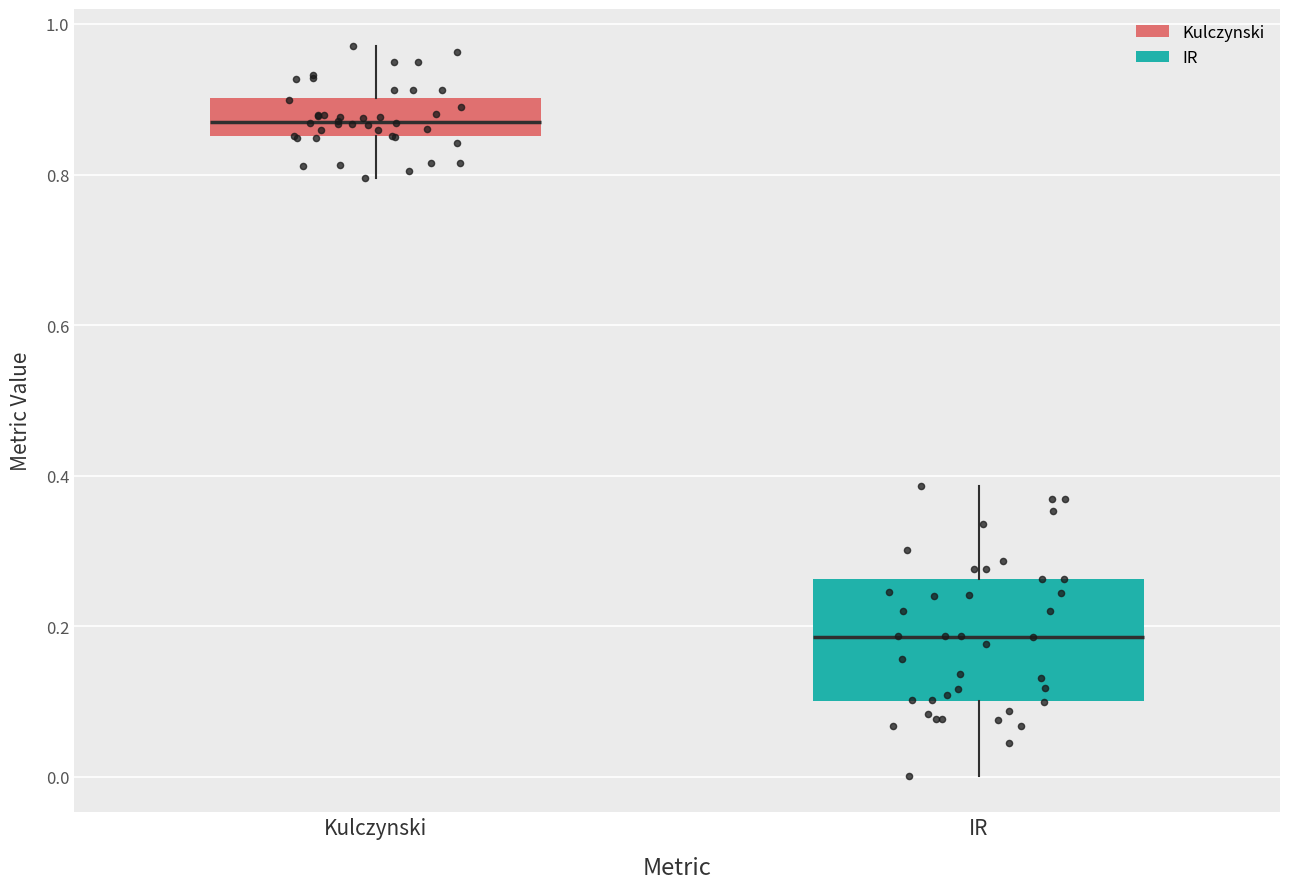

Reading left to right, read every box against the y-axis: the position of its median line, the range the box covers, and the ends of its whiskers. The values are not printed on the chart, so give them approximately, as read against the axis.

Kulczynski: median 0.86 (inside the box), box 0.86 to 0.90, whiskers 0.80 to 0.98
IR: median 0.18, box 0.10 to 0.26, whiskers 0.00 to 0.38